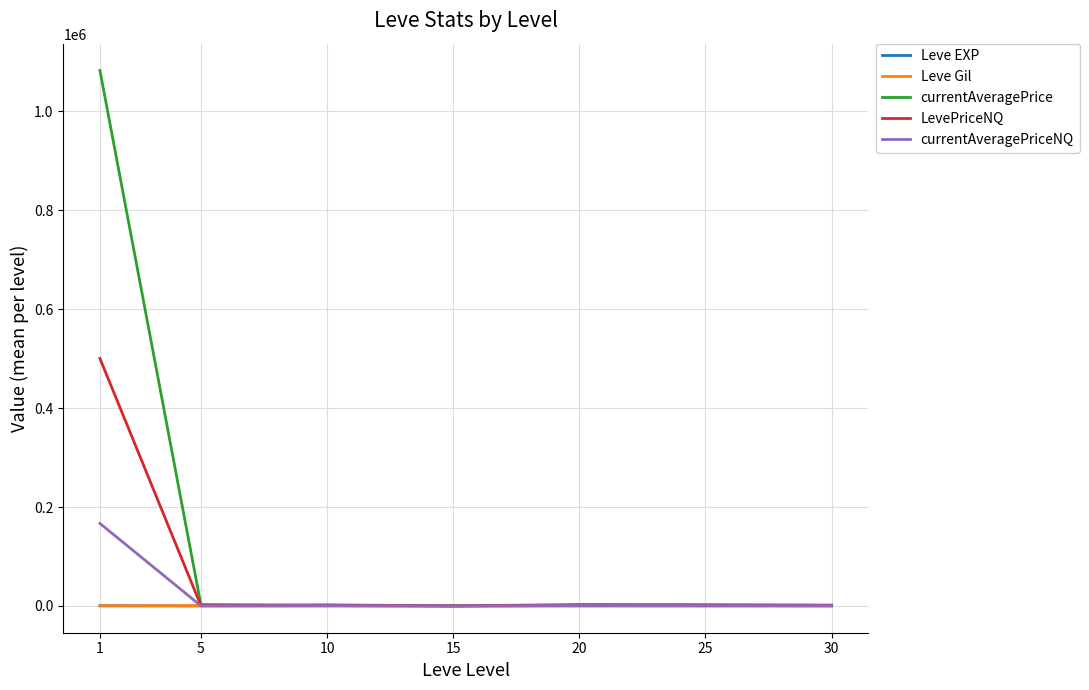

Which series has the largest total across all categories?

currentAveragePrice